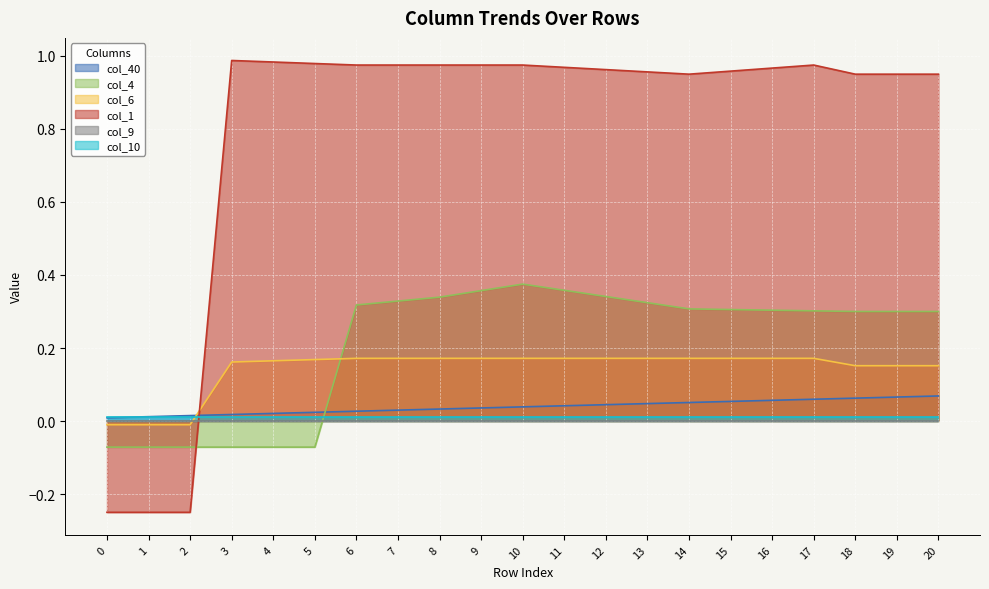

What is the value of the col_4 point at the 8th from the left?

0.3